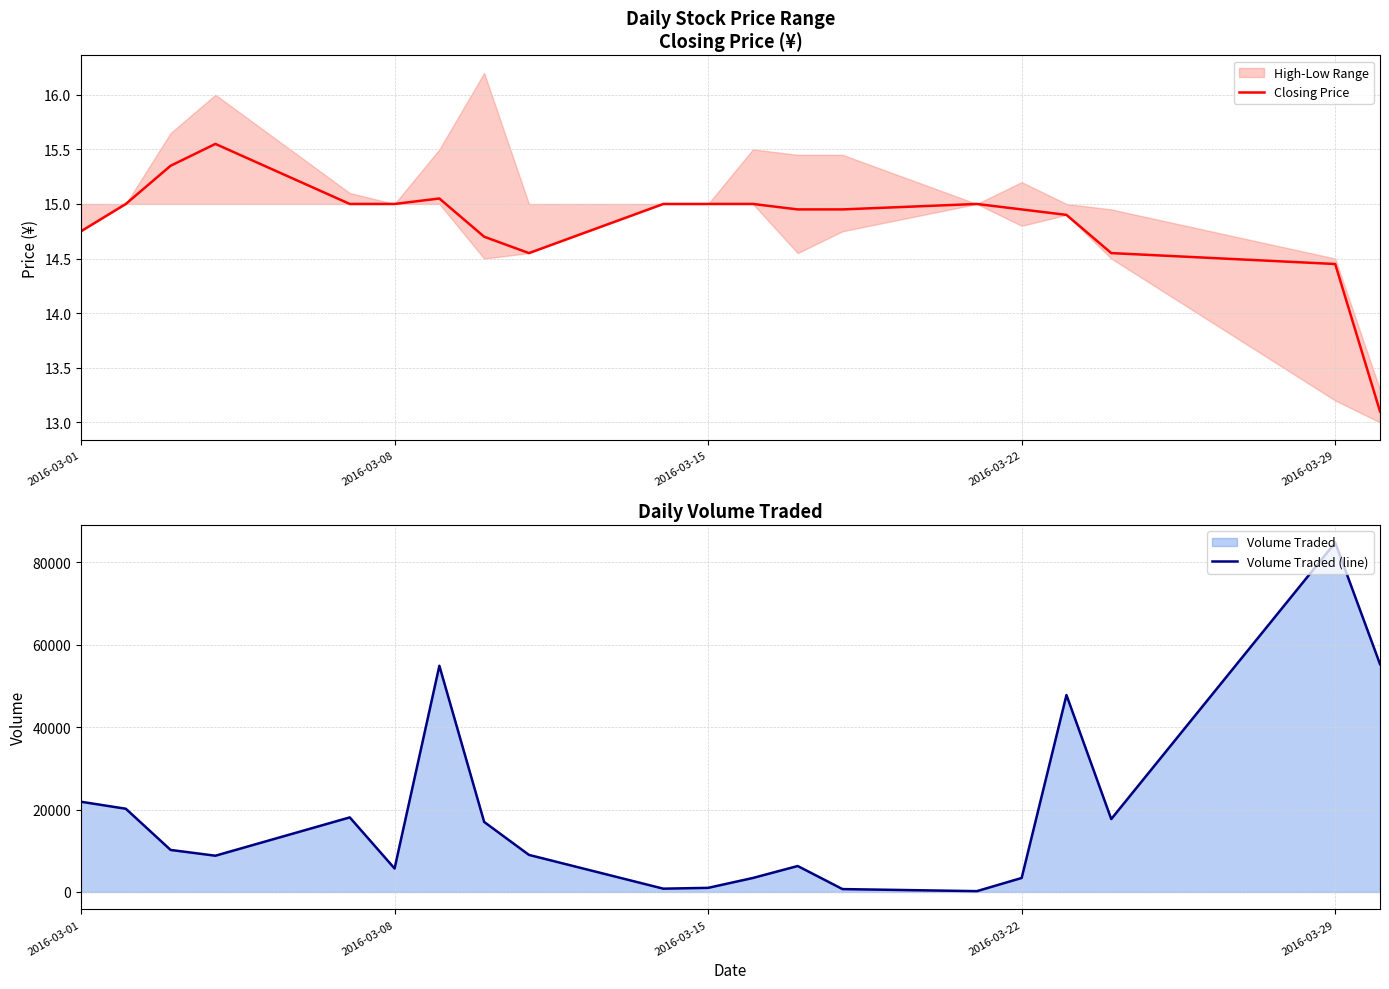

How many values in the Closing Price series are below 15?

10